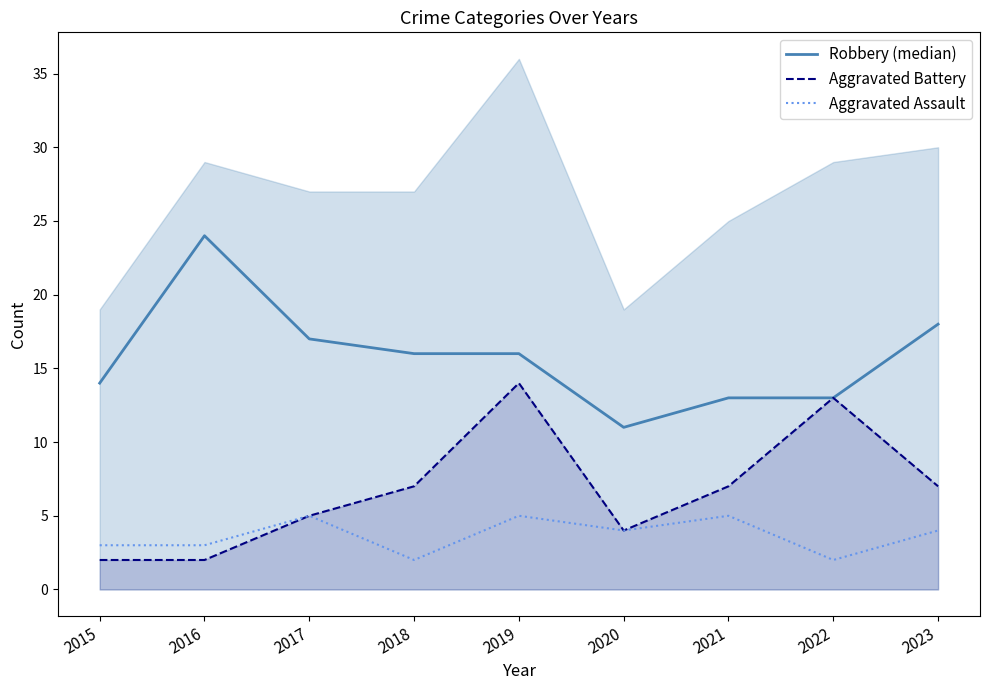

How many lines are shown in the chart?

3